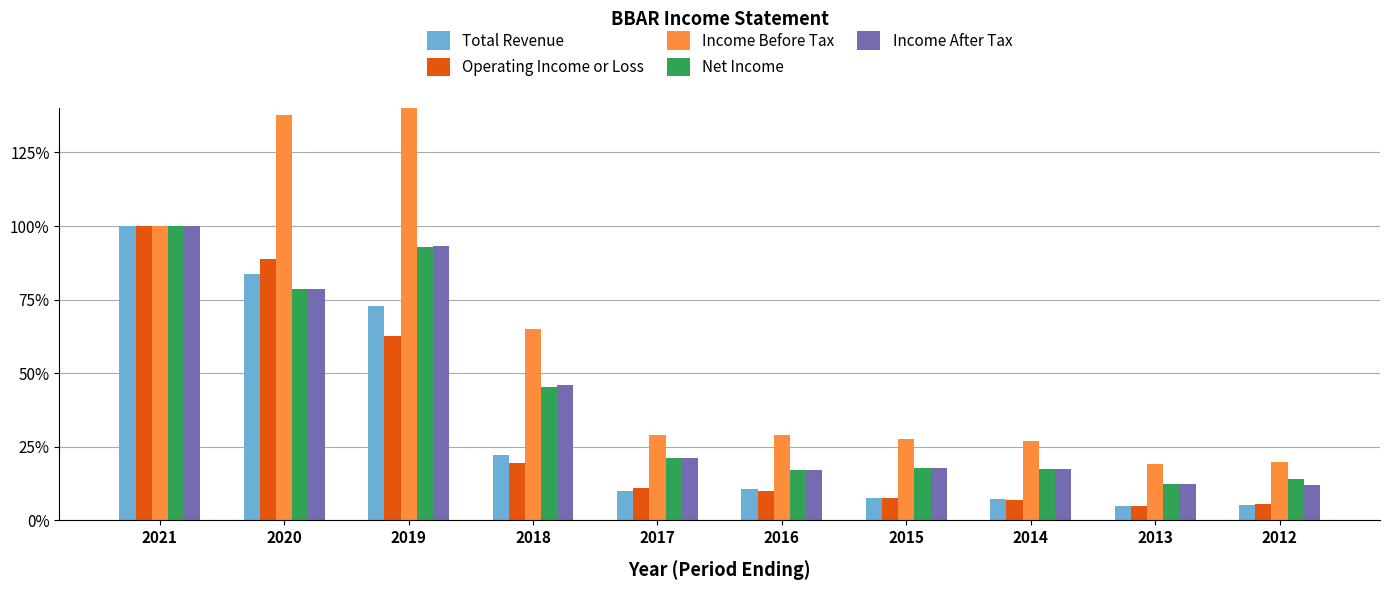

Is the value of Operating Income or Loss at 2021 greater than the value of Income Before Tax at 2018?

Yes